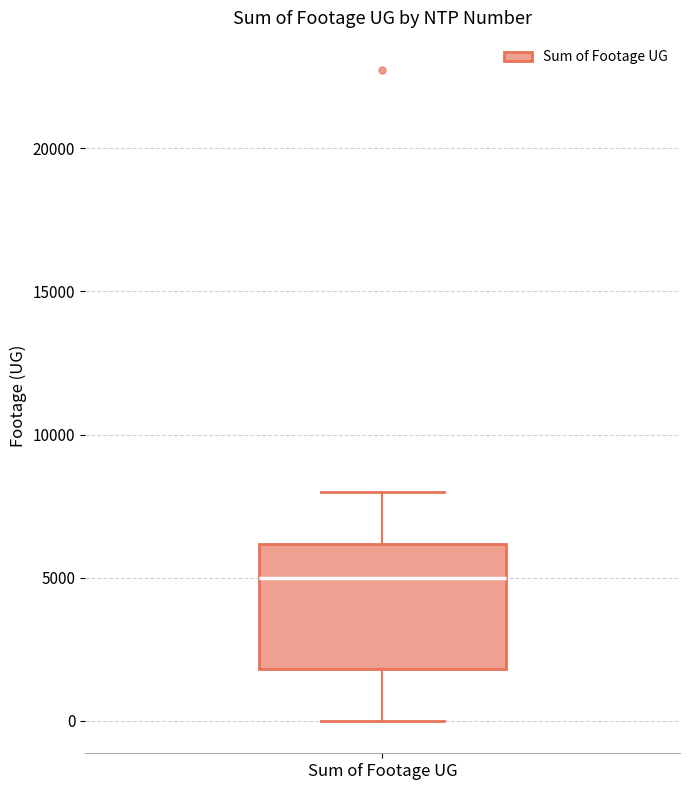

Transcribe this box plot: give where the median line is, the range the box spans, and where the two whiskers end, as read against the y-axis. The values are not printed on the chart, so give them approximately, as read against the axis.

median 5000, box 2000 to 6000, whiskers 0 to 8000